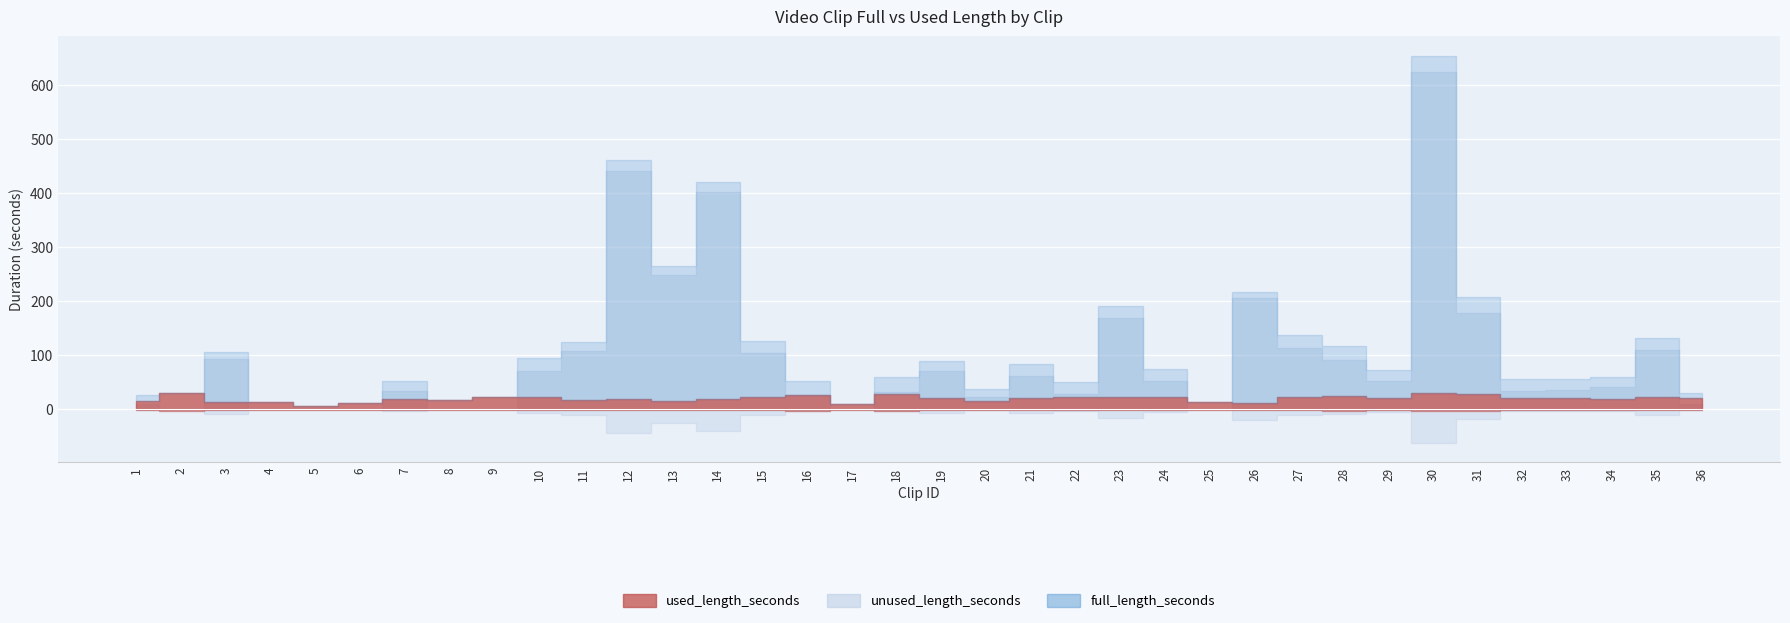

What is the value of the full_length_seconds point at the 28th from the left?

116